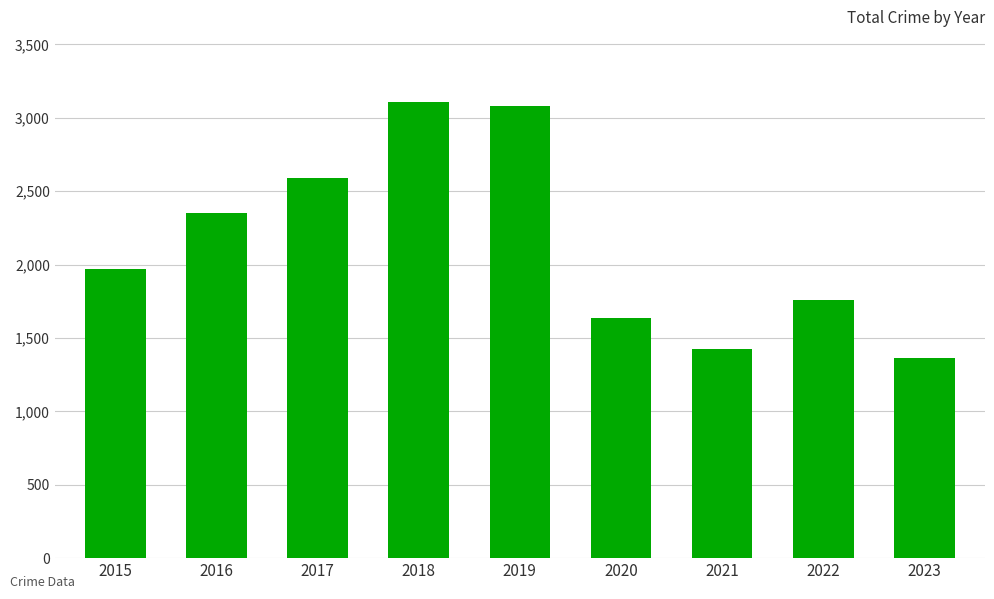

What is the sum of all values?

19277